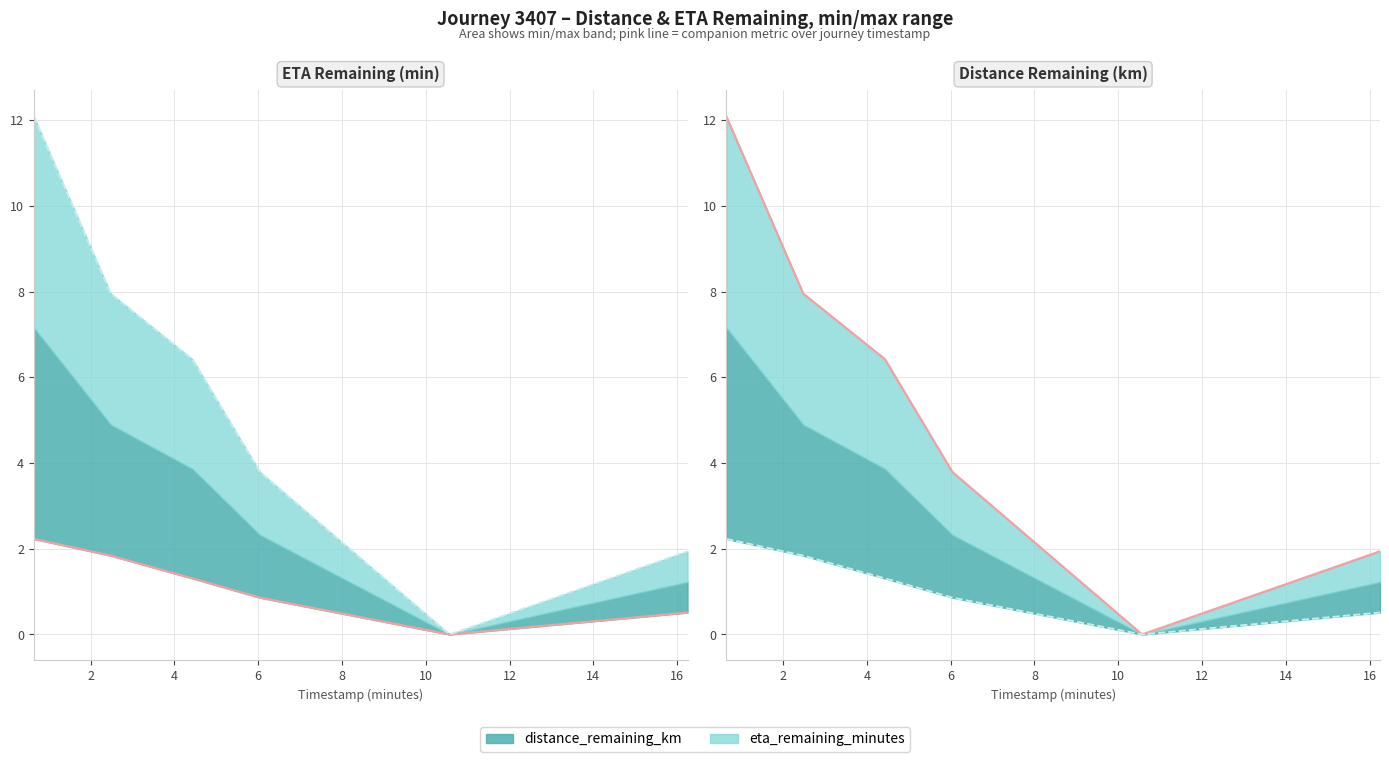

At 6.04, list the series in order from smallest to largest.

distance_remaining_km, eta_remaining_minutes